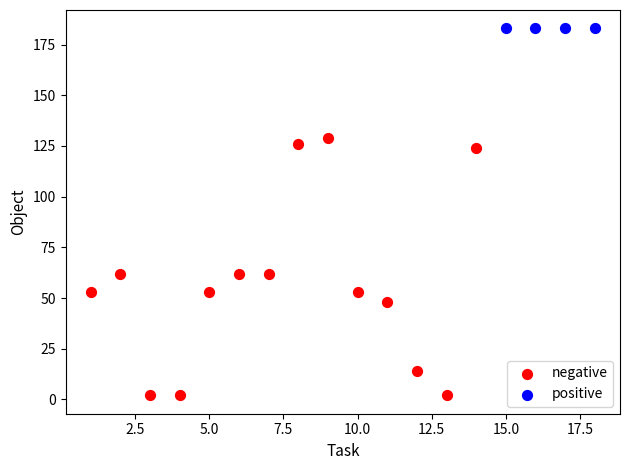

Which series contains the lowest Y value?

negative